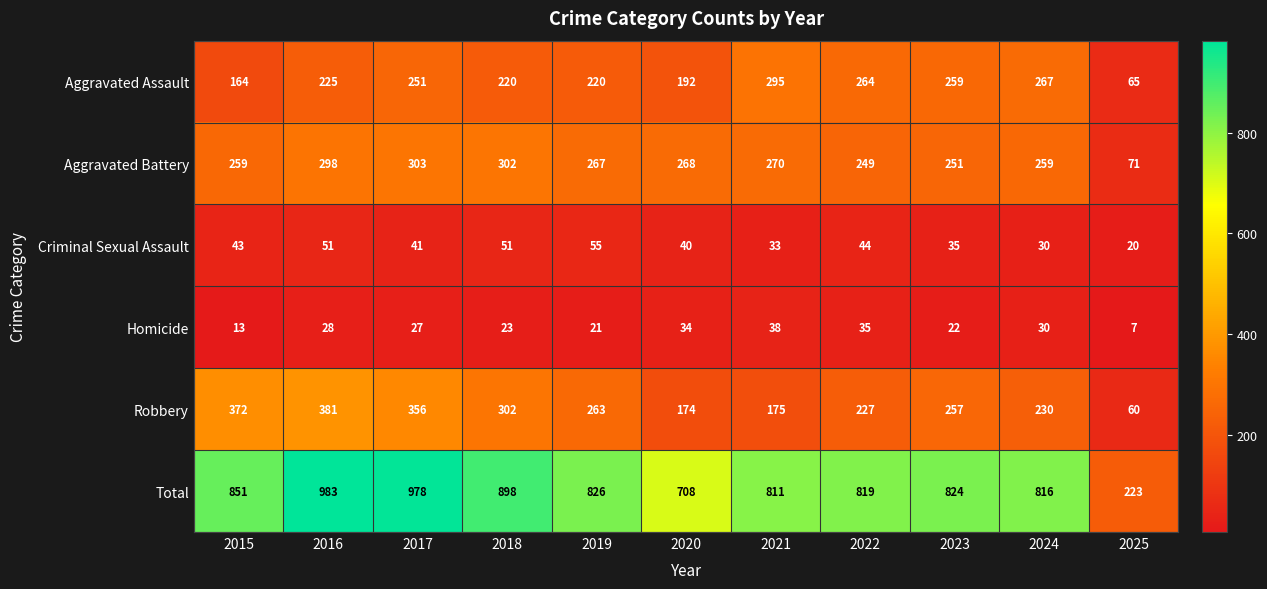

What value does the Total series have at 2015?

851